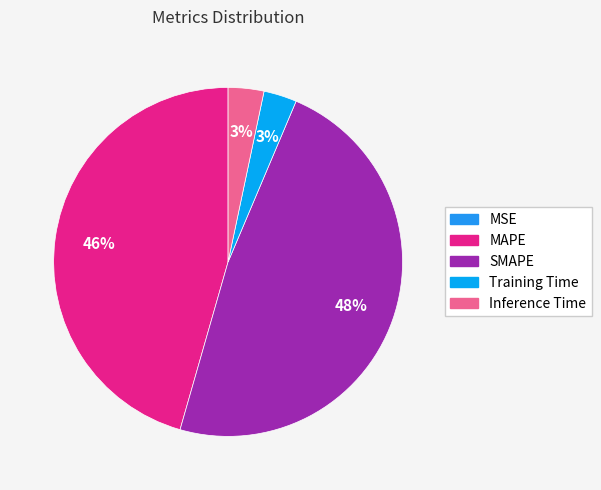

Which slice is the largest?

SMAPE